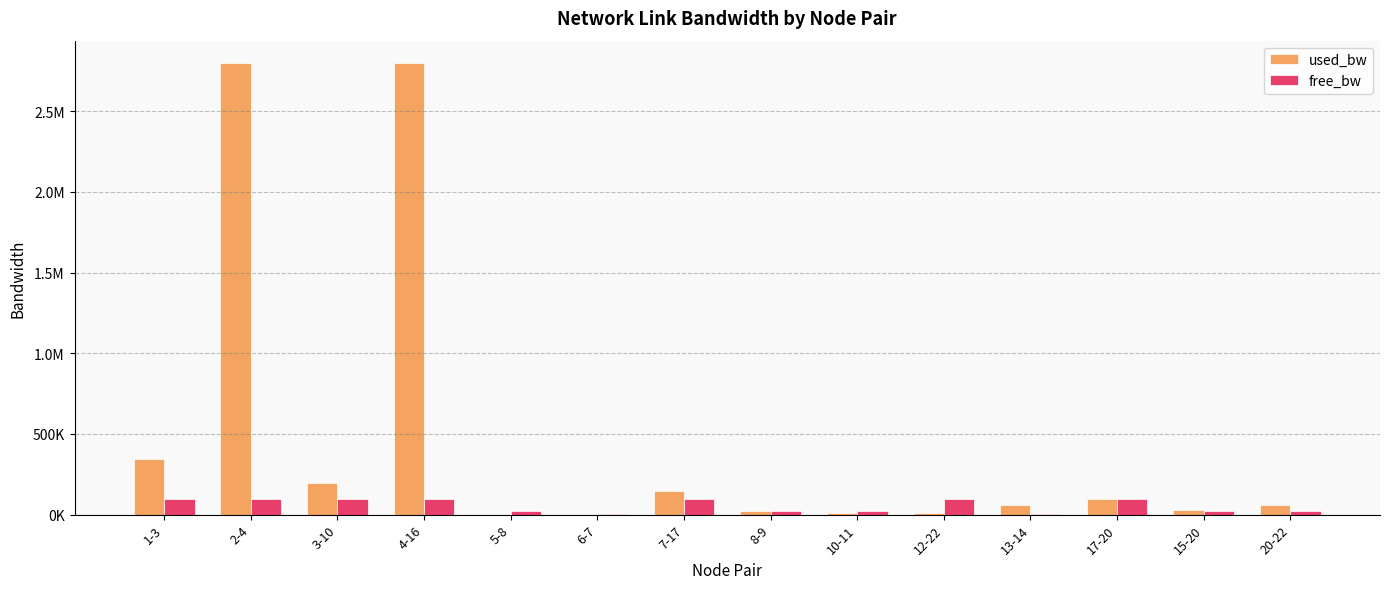

Reading right to left, list all the values displayed in this chart.

used_bw: 20-22=57425.2	15-20=28807.2	17-20=96777.9	13-14=59809.9	12-22=8538.6	10-11=8539.0	8-9=20464.2	7-17=145659.7	6-7=192.1	5-8=192.1	4-16=2796550.5	3-10=195738.7	2-4=2797146.8	1-3=345975.8
free_bw: 20-22=24942.6	15-20=24971.2	17-20=99903.2	13-14=1490.2	12-22=99991.5	10-11=24991.5	8-9=24979.5	7-17=99854.3	6-7=1549.8	5-8=24999.8	4-16=97202.5	3-10=99804.3	2-4=97202.5	1-3=99654.0